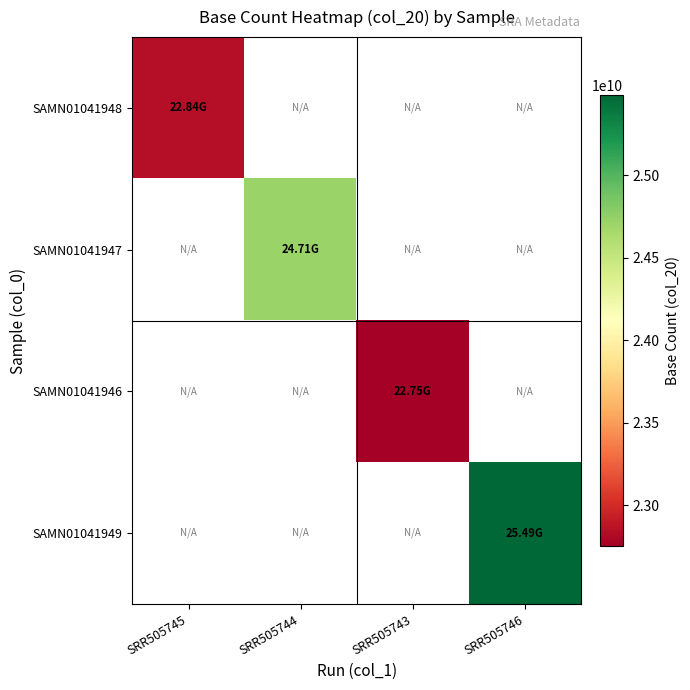

How many positive values does the SAMN01041948 series have?

1